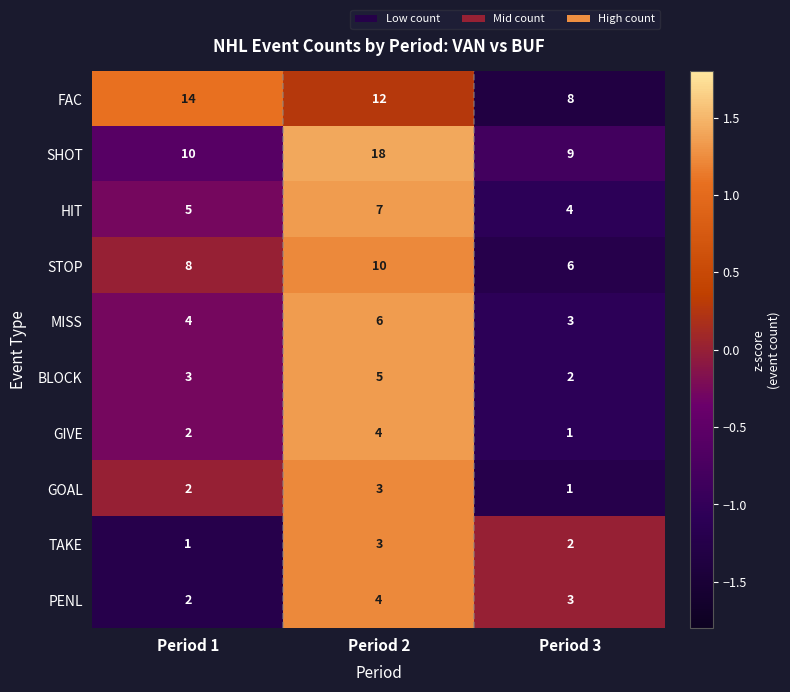

List the labels in order of MISS value, largest first.

Period 2, Period 1, Period 3